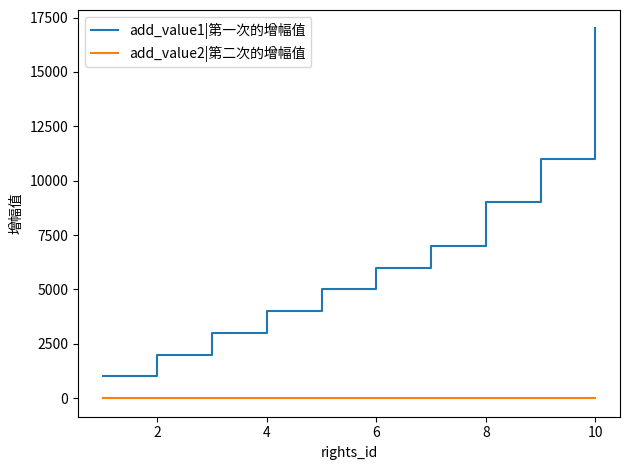

Which series has the largest total across all categories?

add_value1|第一次的增幅值